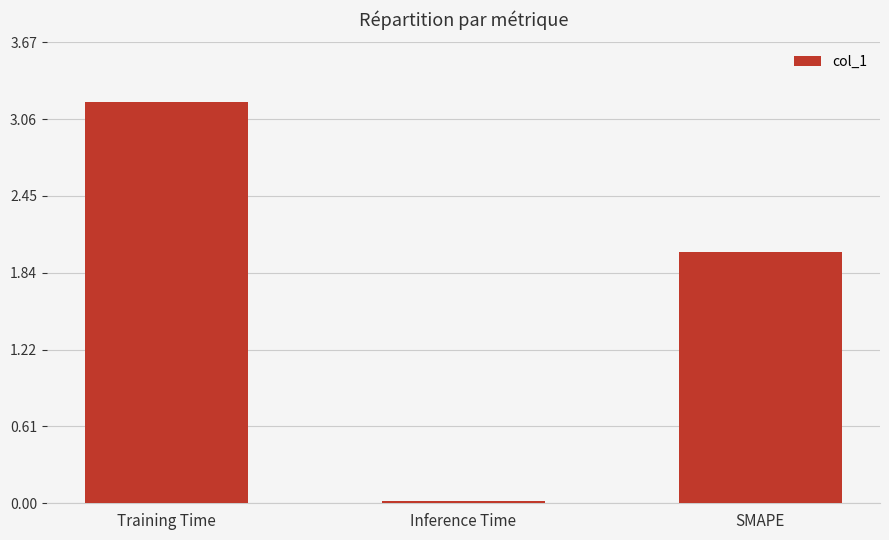

Which category has the highest value across all series?

Training Time